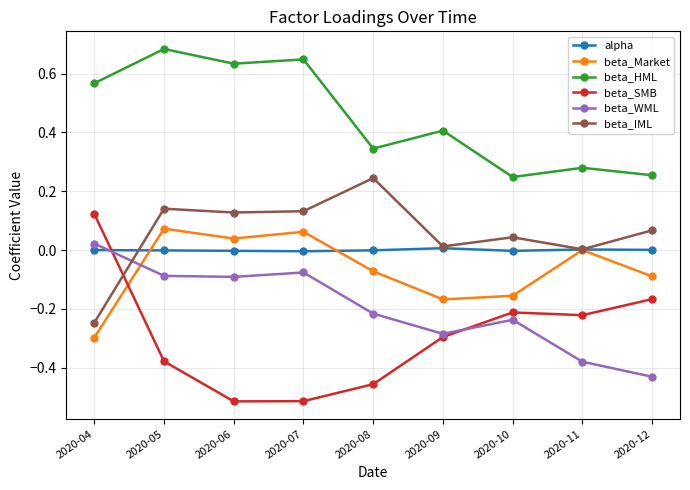

Between which two adjacent categories do beta_Market and beta_SMB first intersect?

2020-04 and 2020-05